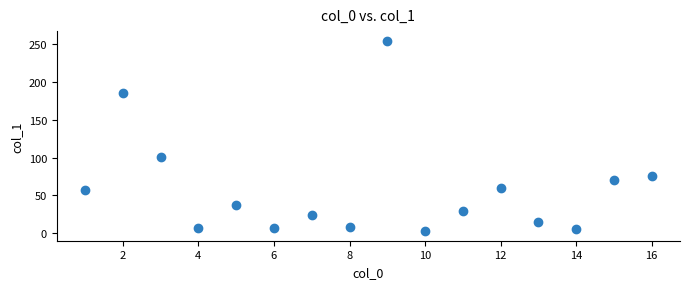

What Y value in the scatter plot is closest to 128?

100.8